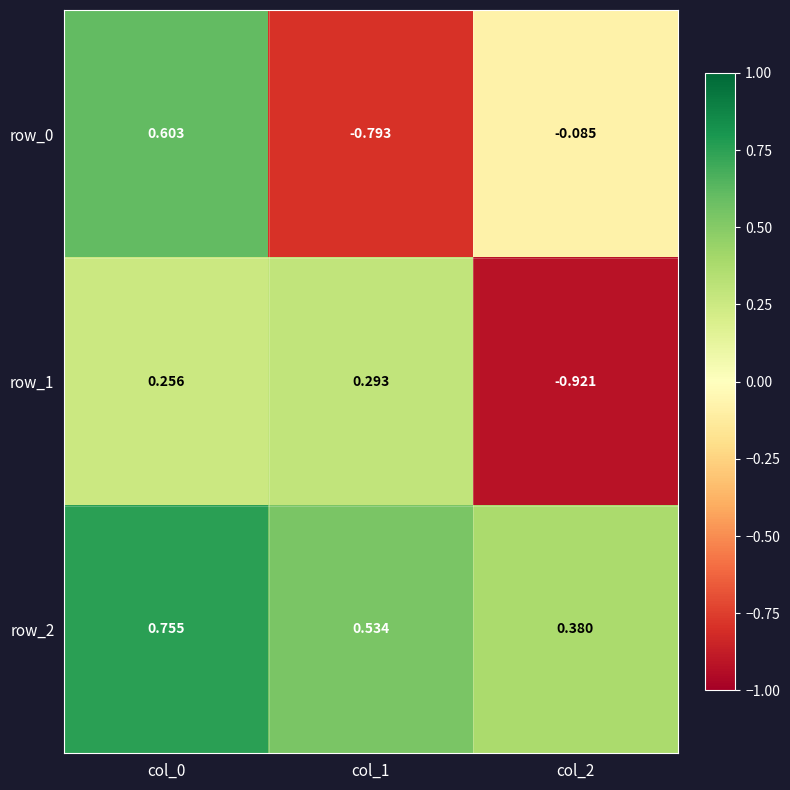

Where does the row_1 series first go above 0?

col_0